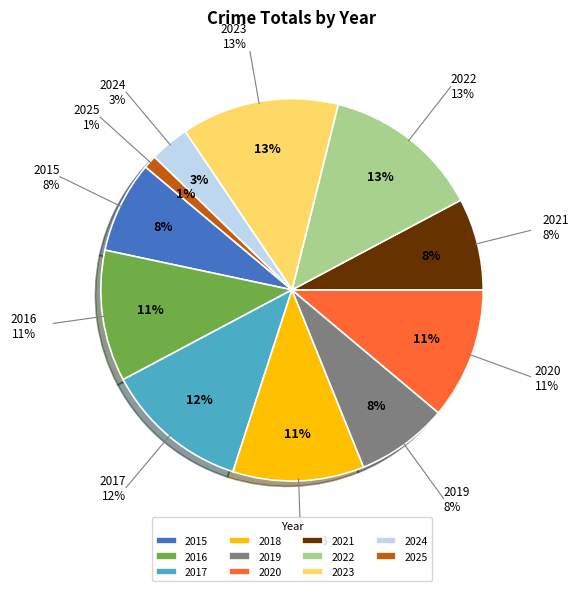

Is there a majority slice in this chart?

No